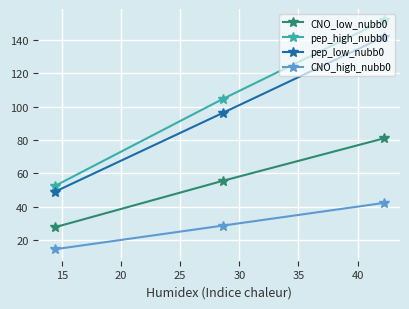

Count the number of data series in this chart.

4